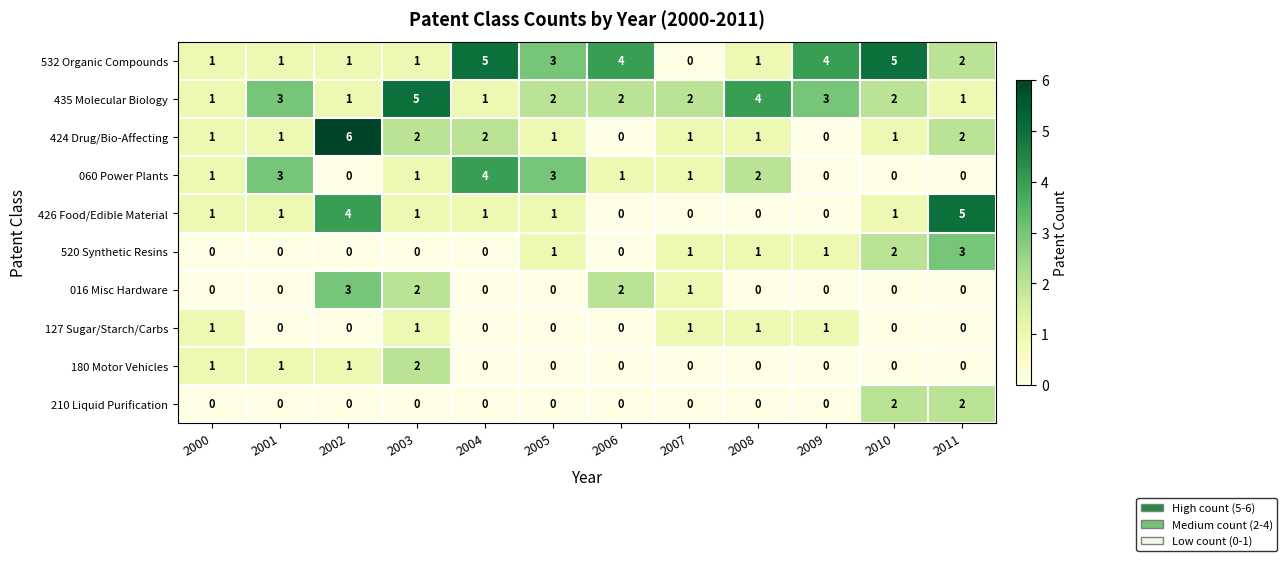

Is it true that 060 Power Plants equals 5 at 2001?

False